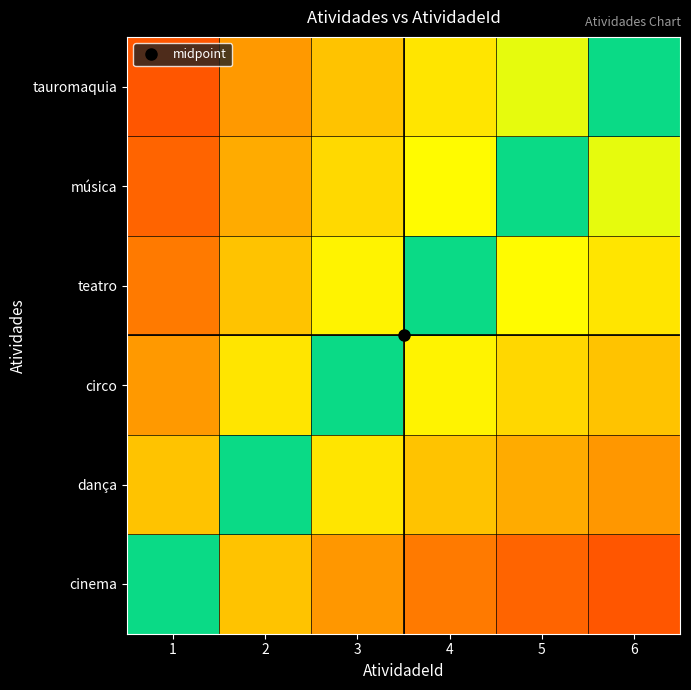

What is the smallest value displayed?

0.1